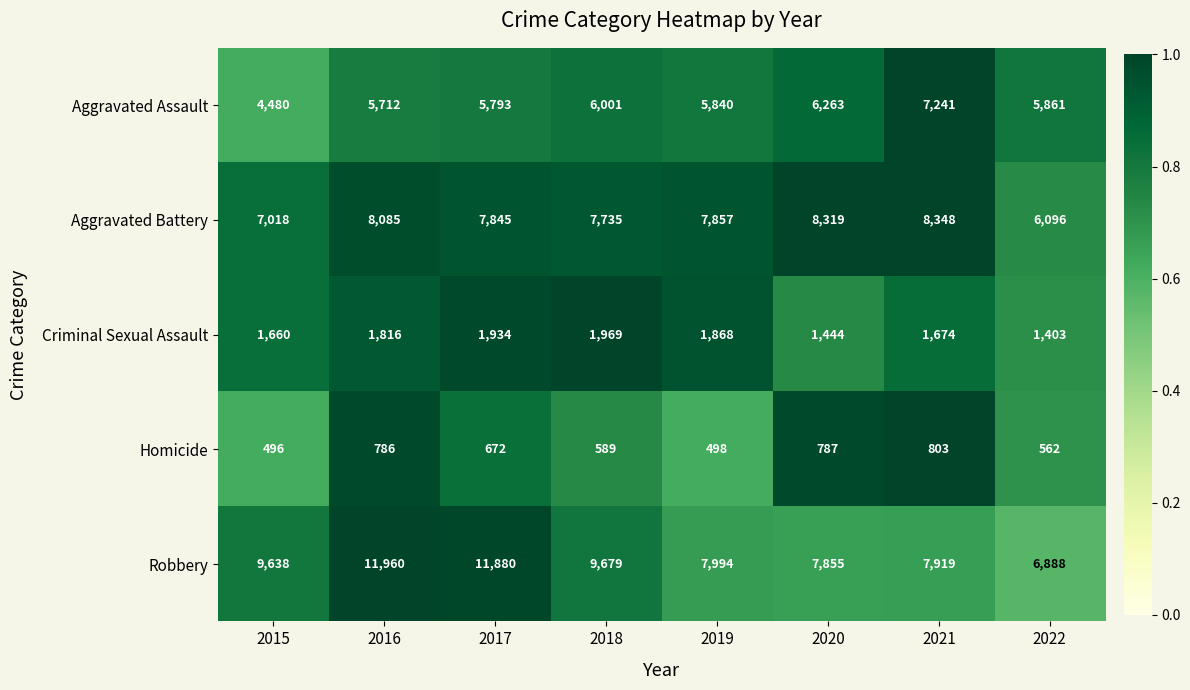

Rank the series by their maximum value, from lowest to highest.

Homicide, Criminal Sexual Assault, Aggravated Assault, Aggravated Battery, Robbery